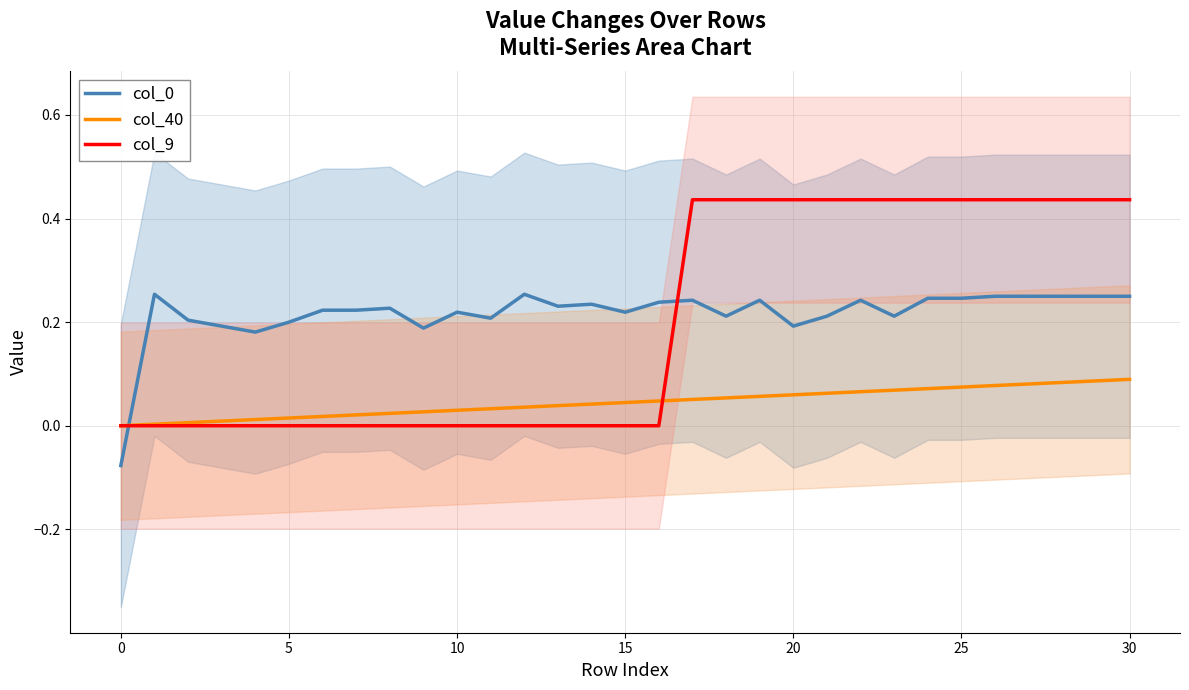

How many distinct data groups are displayed?

3